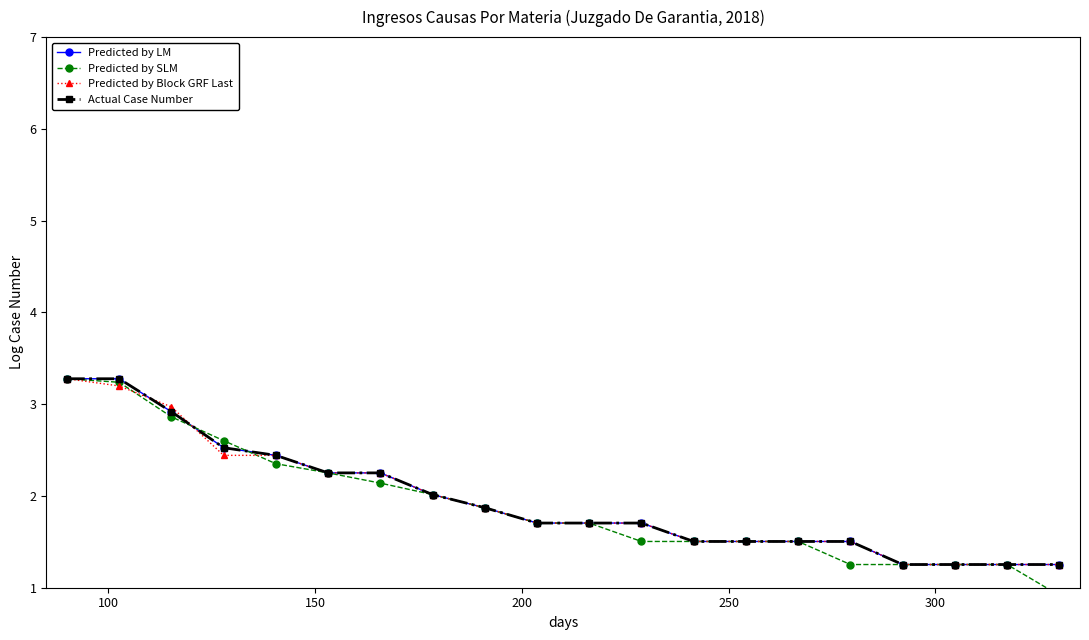

Which series has the widest spread of values?

Predicted by SLM